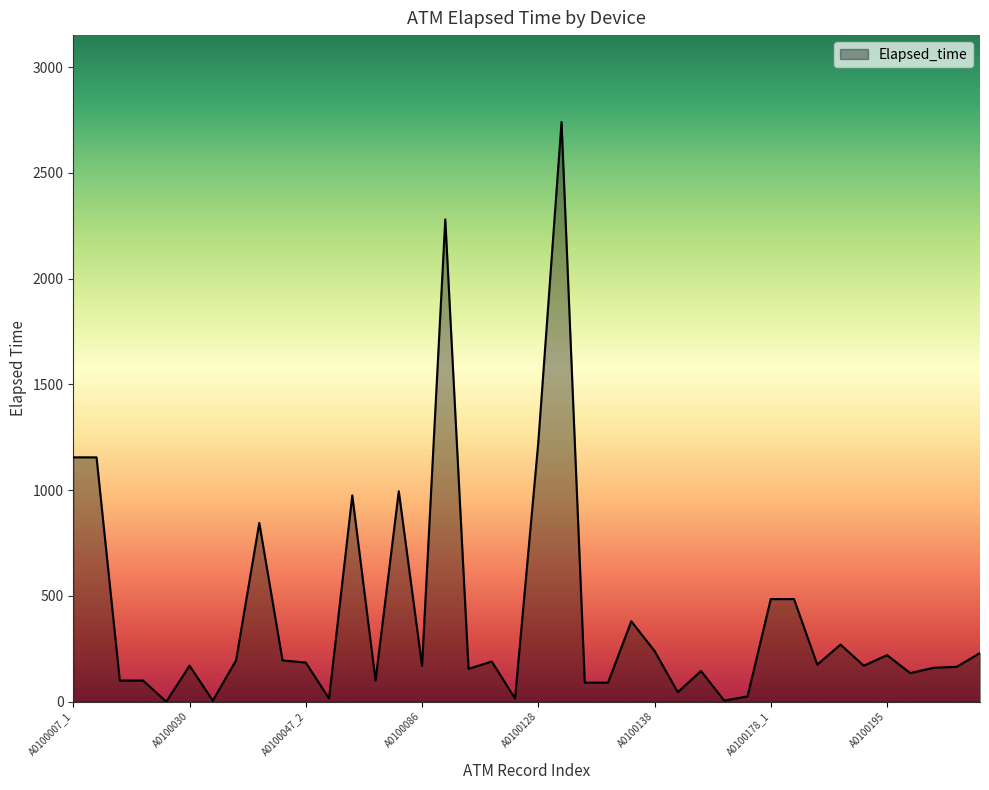

What is the difference between the maximum and minimum values?

2740